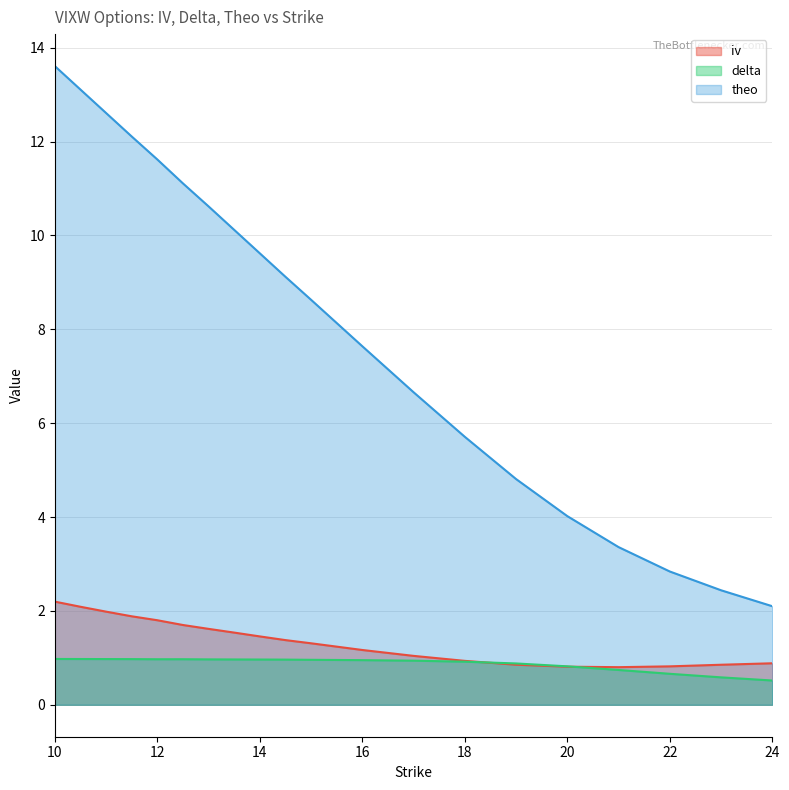

In delta, how many points are higher than both neighbors (excluding endpoints)?

1